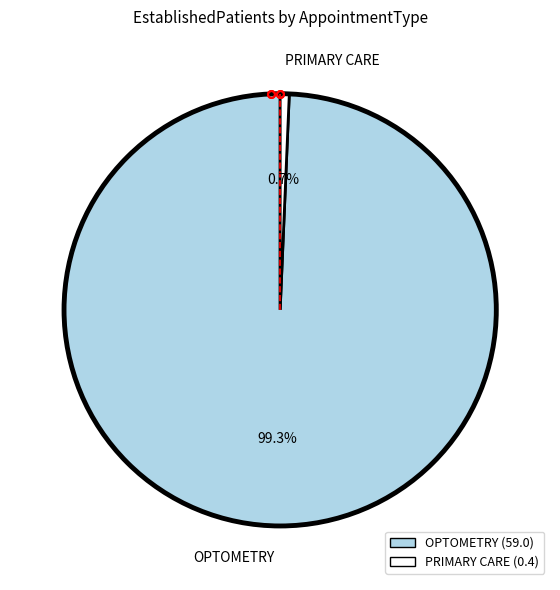

What is the total percentage of OPTOMETRY and PRIMARY CARE?

100.0%